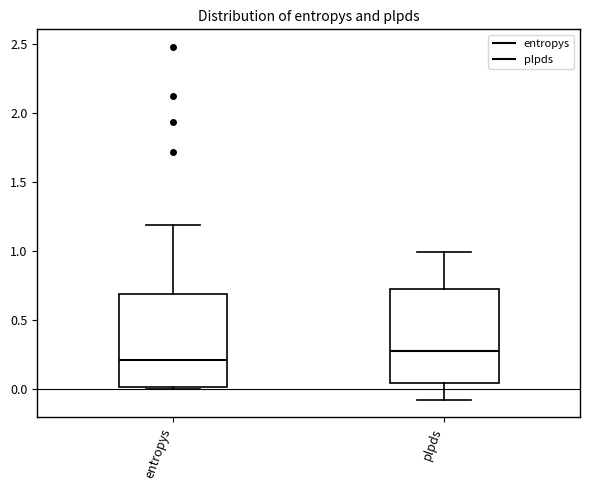

Reading left to right, read every box against the y-axis: the position of its median line, the range the box covers, and the ends of its whiskers. The values are not printed on the chart, so give them approximately, as read against the axis.

entropys: median 0.20, box 0.00 to 0.70, whiskers 0.00 to 1.20
plpds: median 0.25, box 0.05 to 0.70, whiskers -0.10 to 1.00